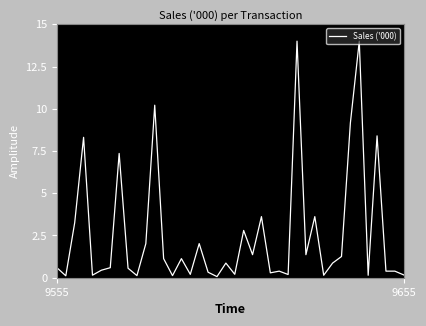

What is the maximum value shown in the chart?

14.0